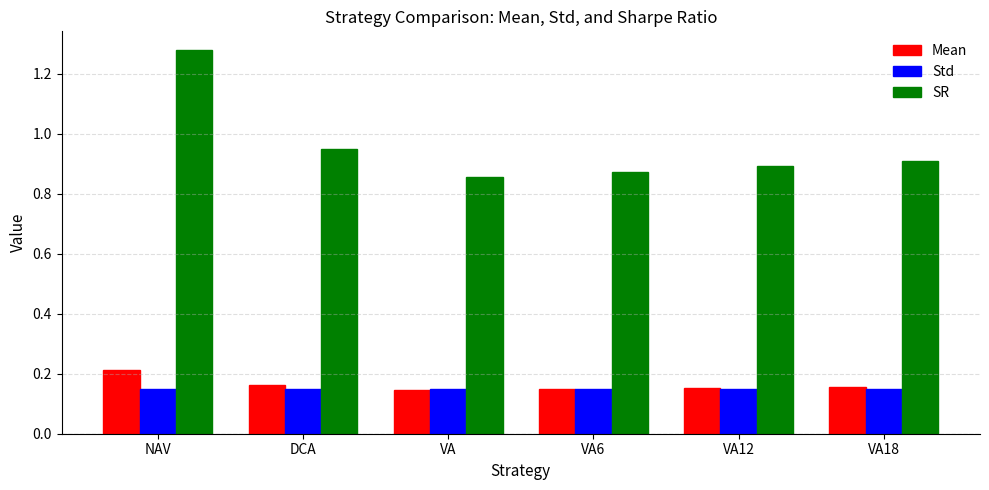

How many bars are there in total?

18